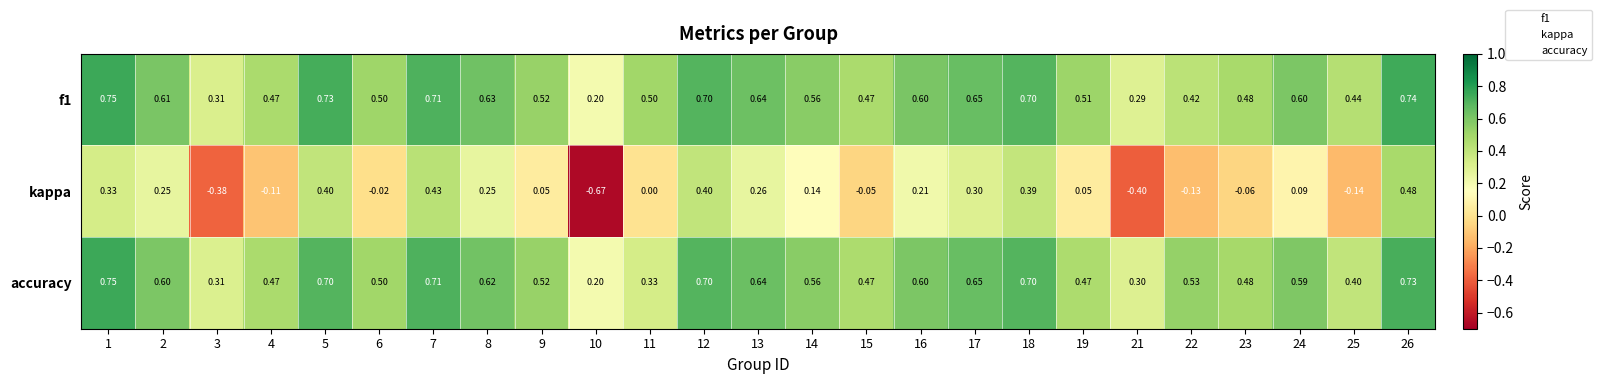

Is the value of accuracy at 14 greater than the value of f1 at 12?

No